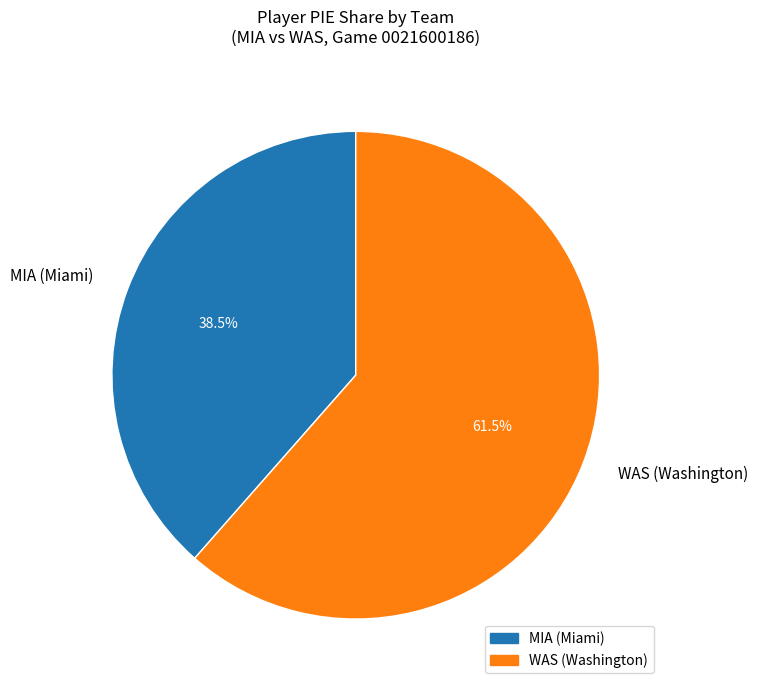

What is the largest slice in the pie chart?

WAS (Washington)